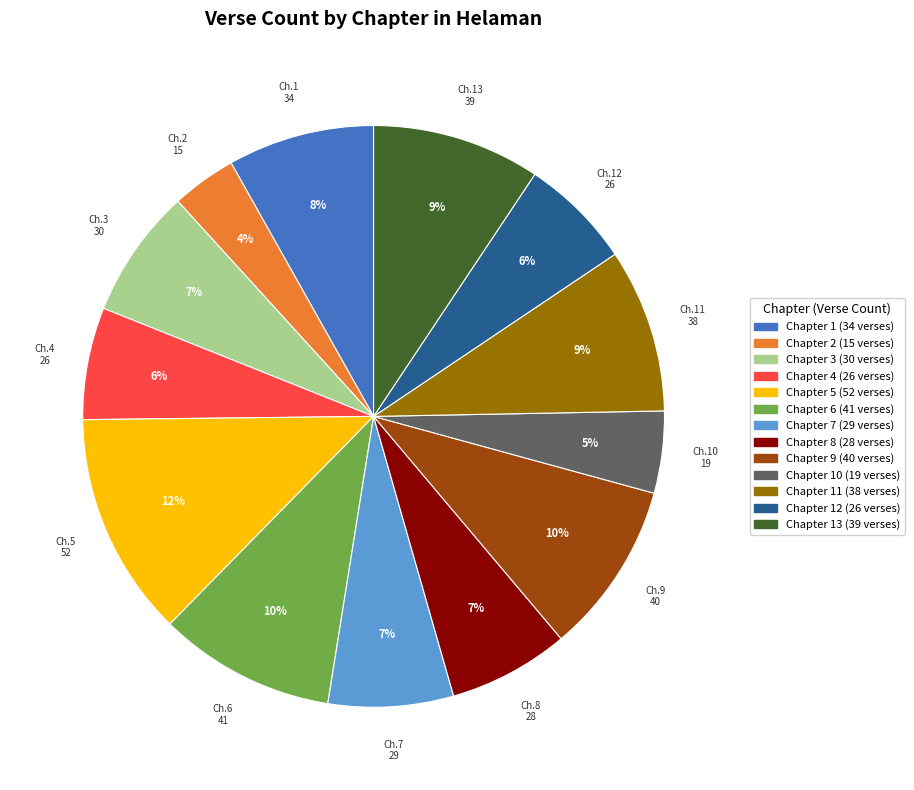

True or false: Chapter 11 (38 verses) accounts for 1% of the total.

False